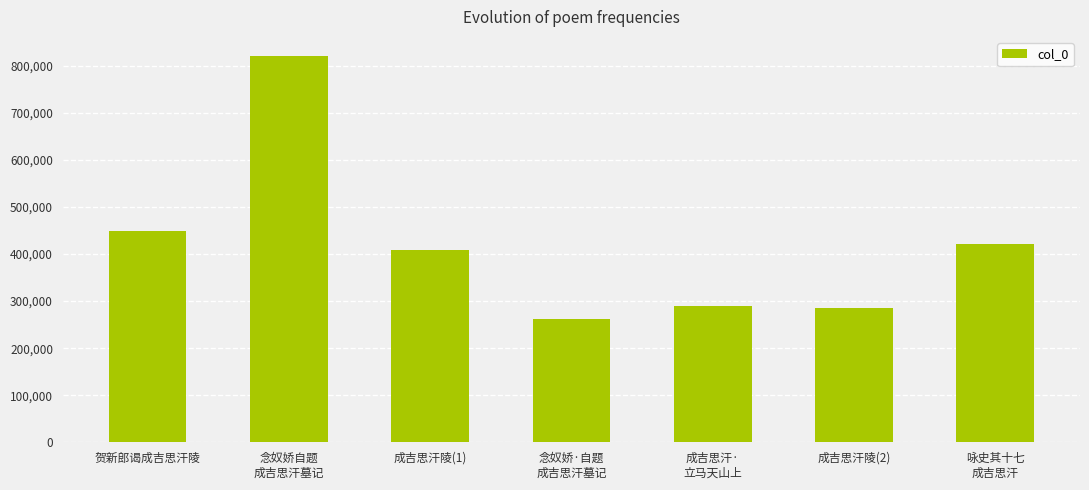

What is the value of the 5th bar from the left?

289084